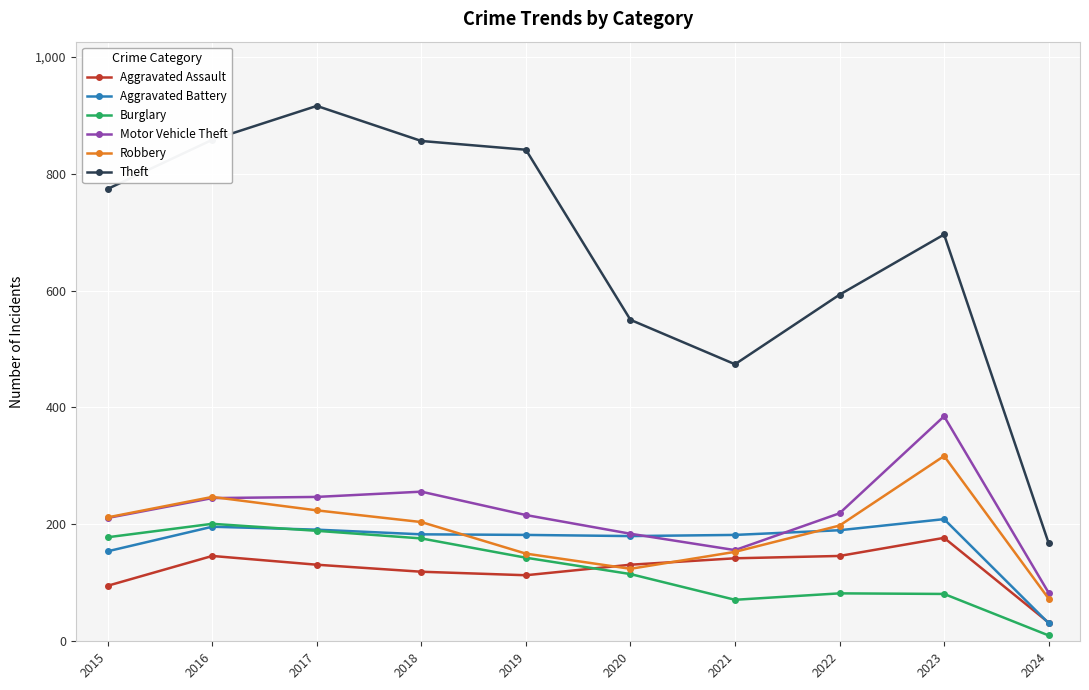

At which label does Theft reach its peak?

2017